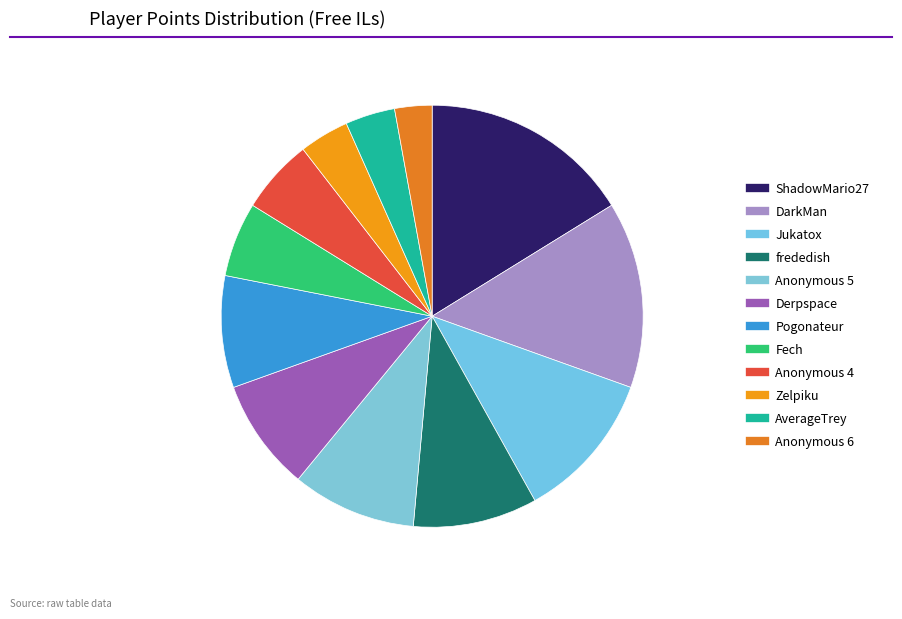

How many segments does this pie chart have?

12